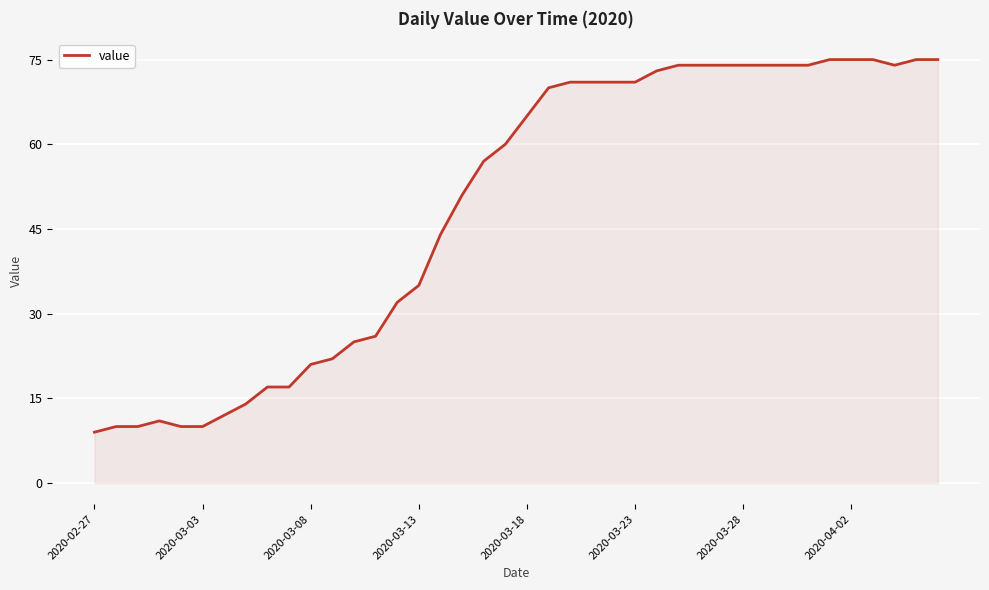

What is the smallest value displayed?

9